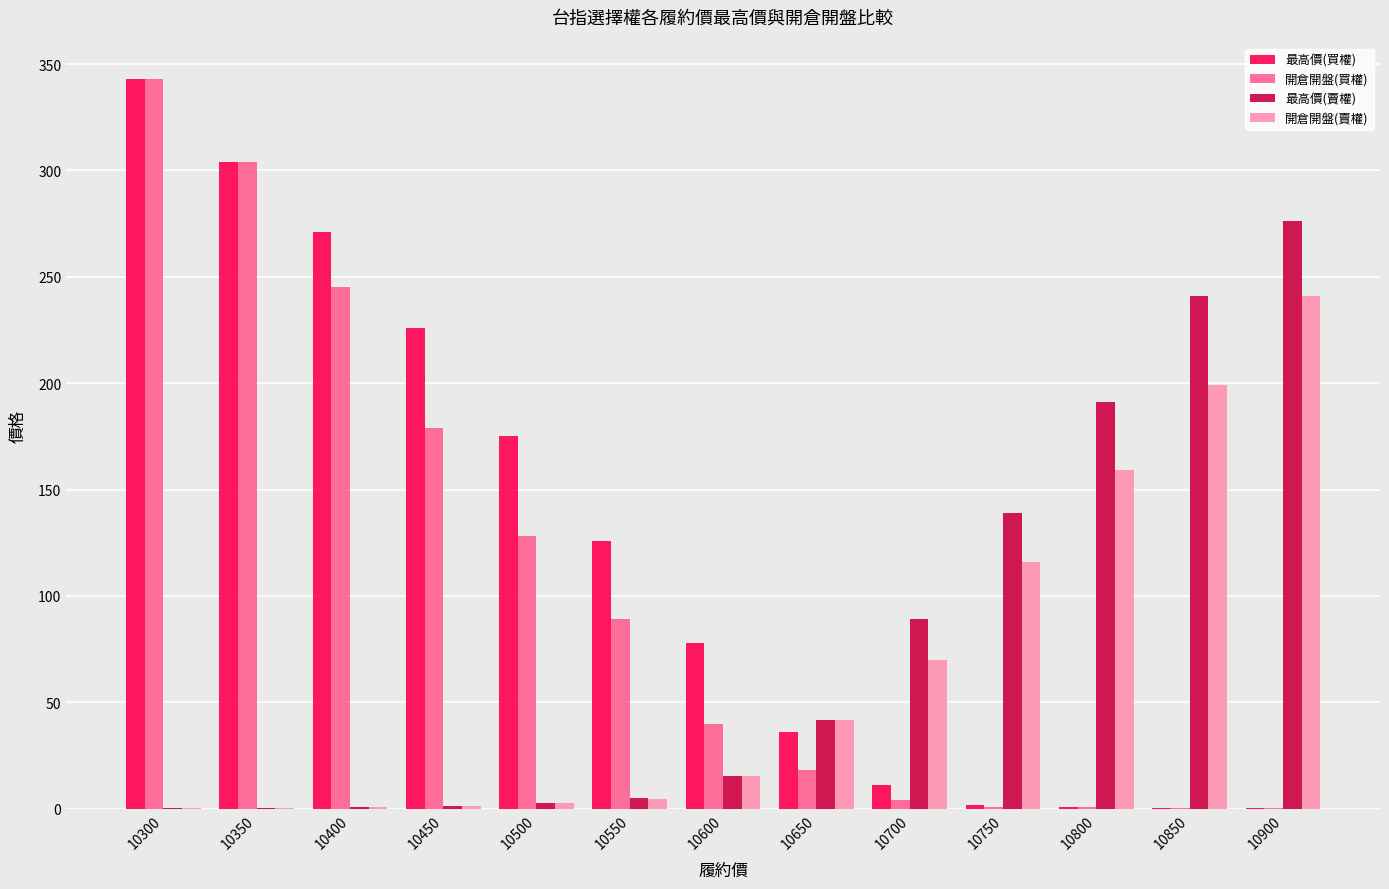

What is the approximate value of 最高價(賣權) at 10750?

139.0